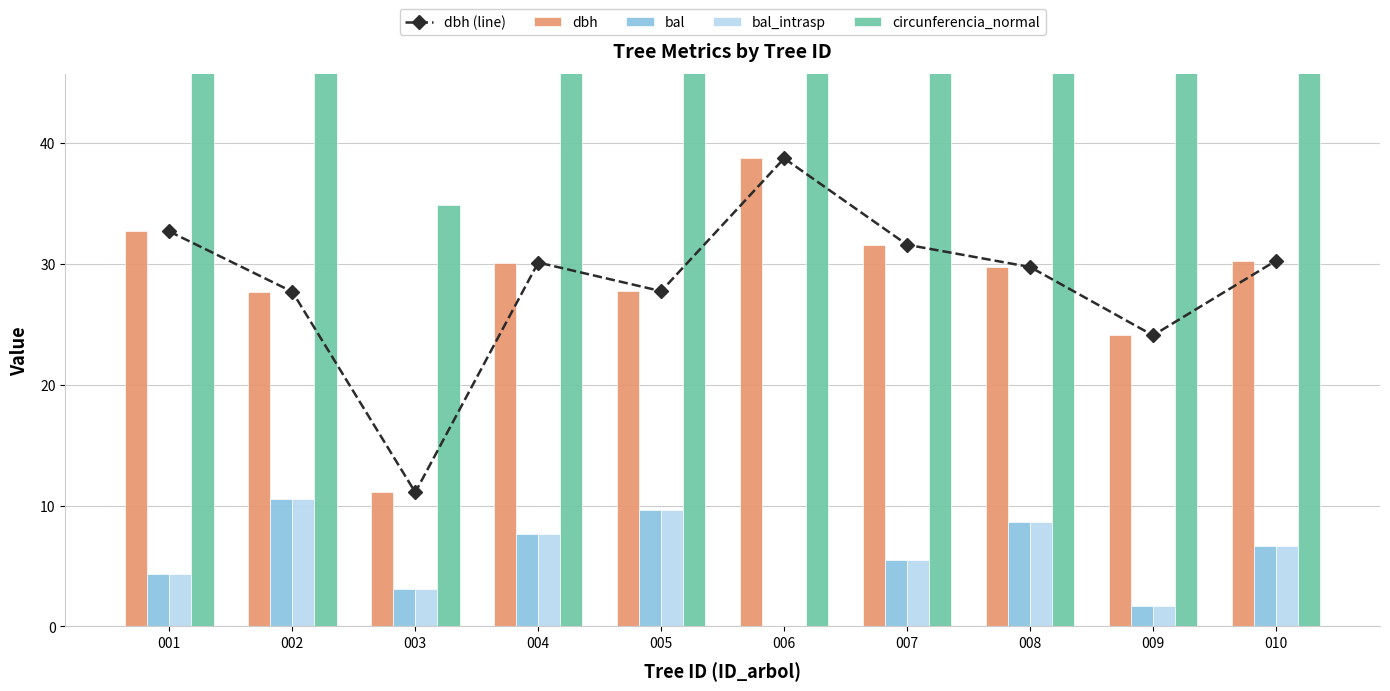

The value of bal_intrasp at 010 is 6.6. True or false?

True